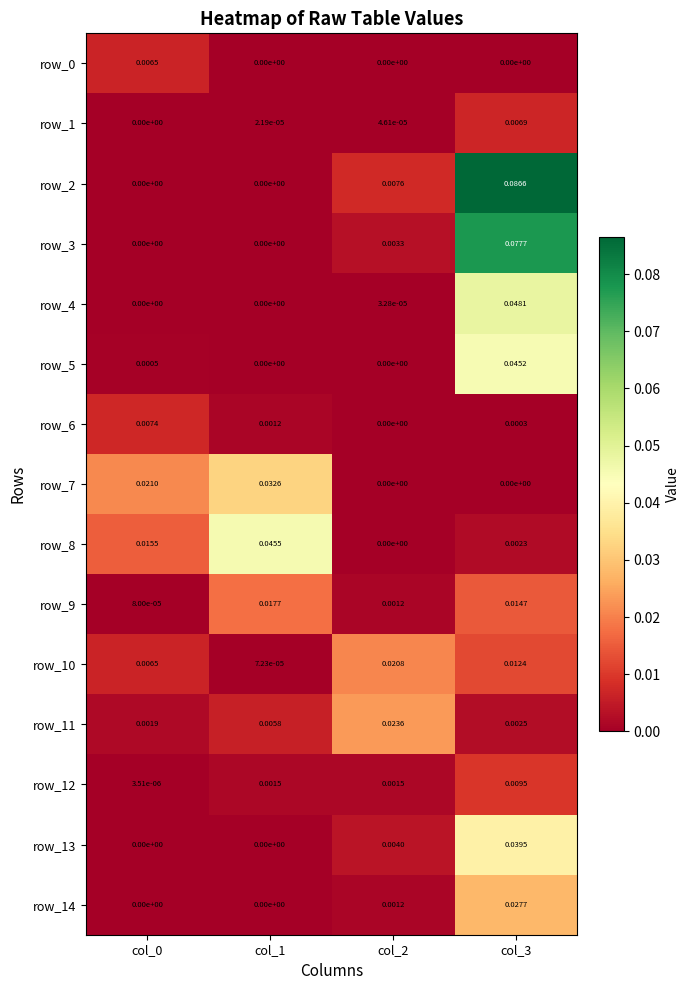

Is the value of row_14 at col_0 greater than the value of row_12 at col_3?

No